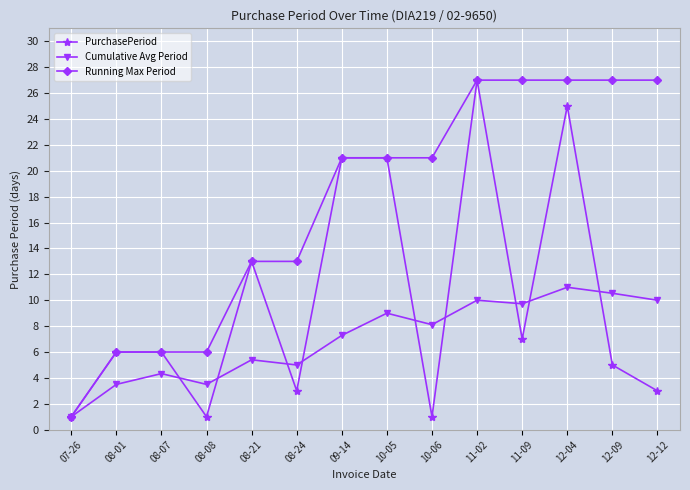

The value of Running Max Period at 09-14 is 21.0. True or false?

True